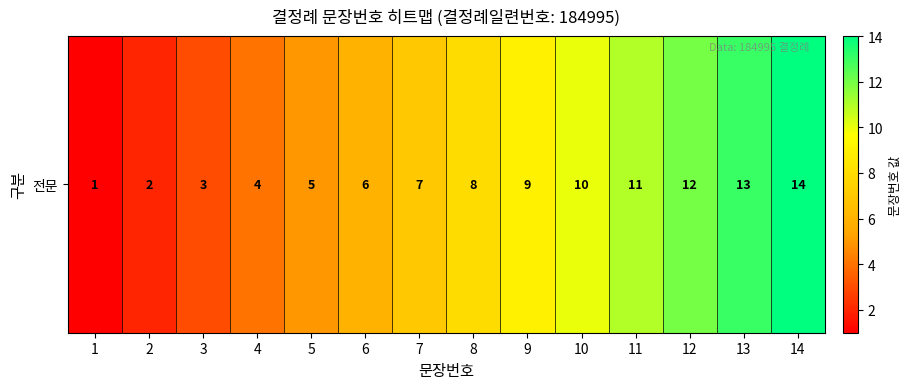

Reading left to right, what are all the values shown in this chart?

1=1	2=2	3=3	4=4	5=5	6=6	7=7	8=8	9=9	10=10	11=11	12=12	13=13	14=14